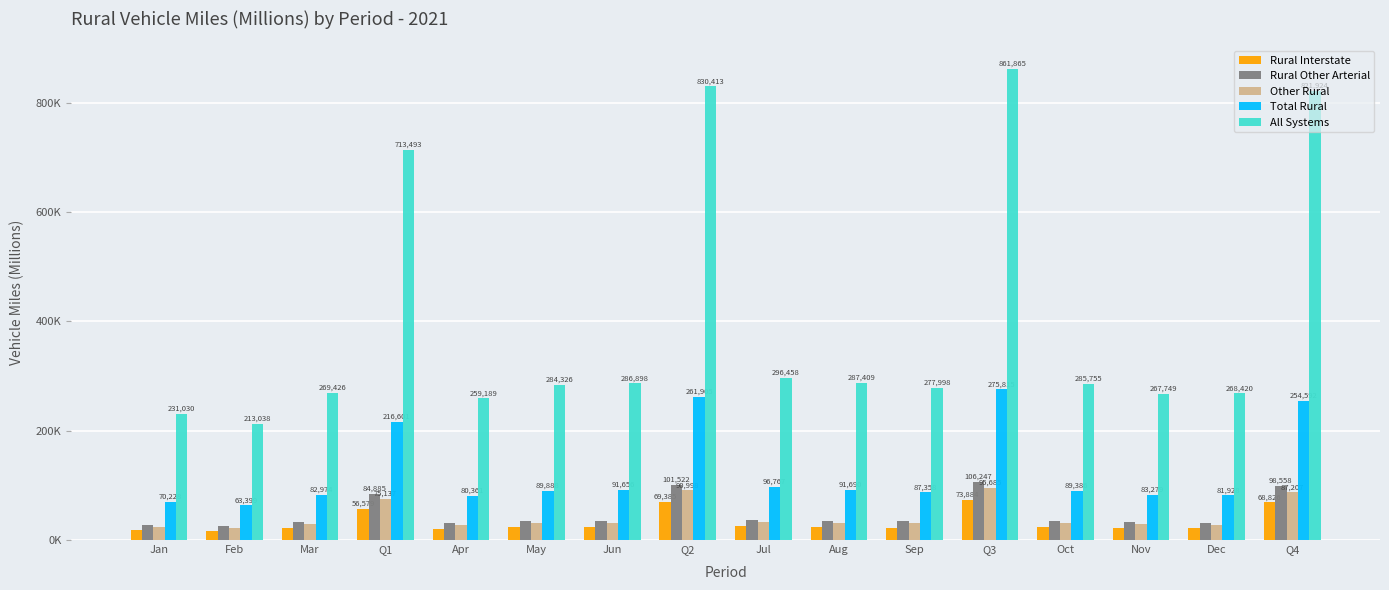

At which label does Other Rural reach its minimum?

Feb